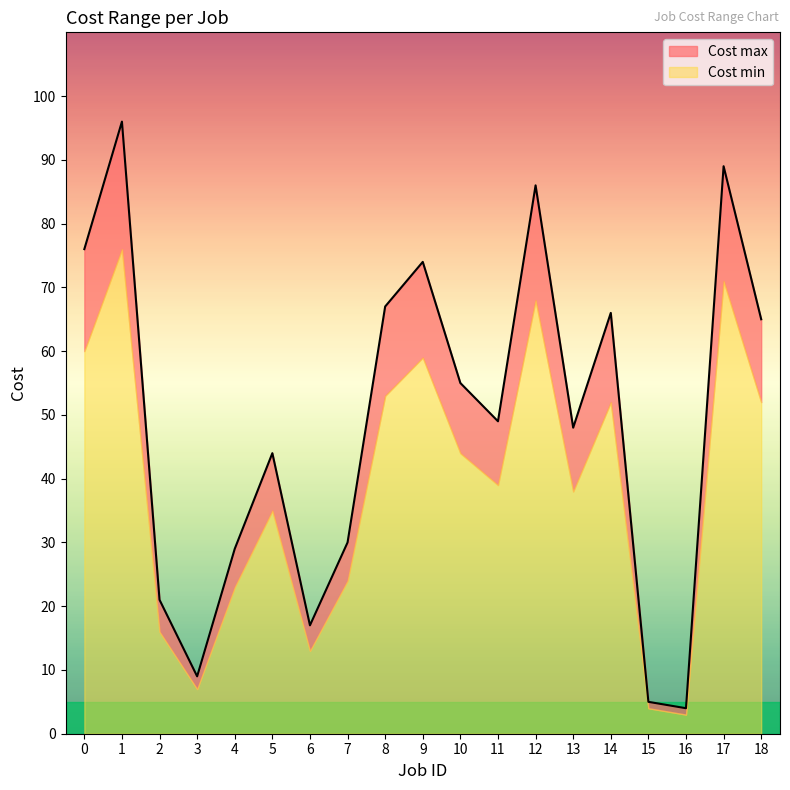

Does the chart have visible grid lines?

No